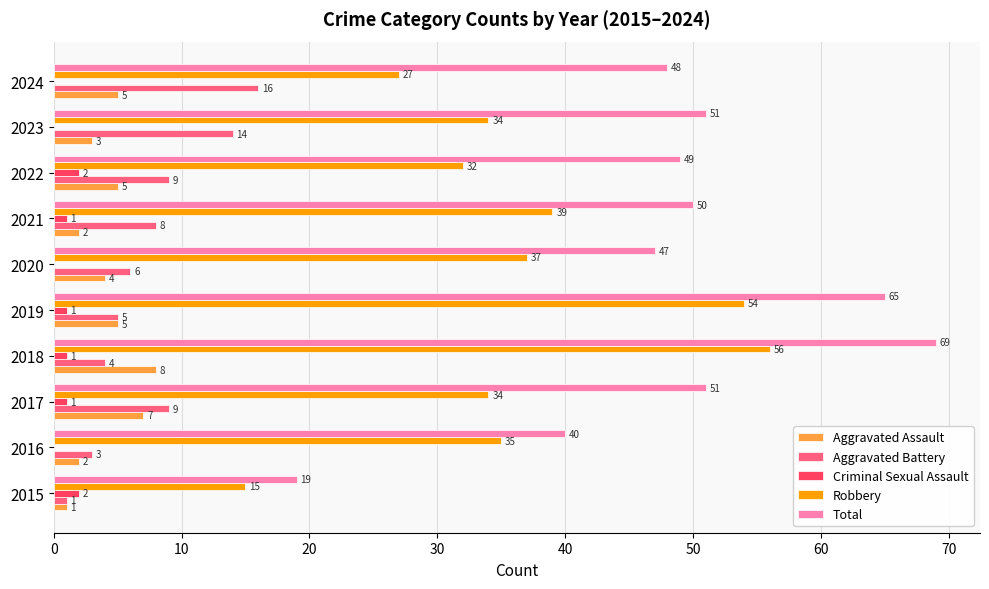

What is the maximum value for Total?

69